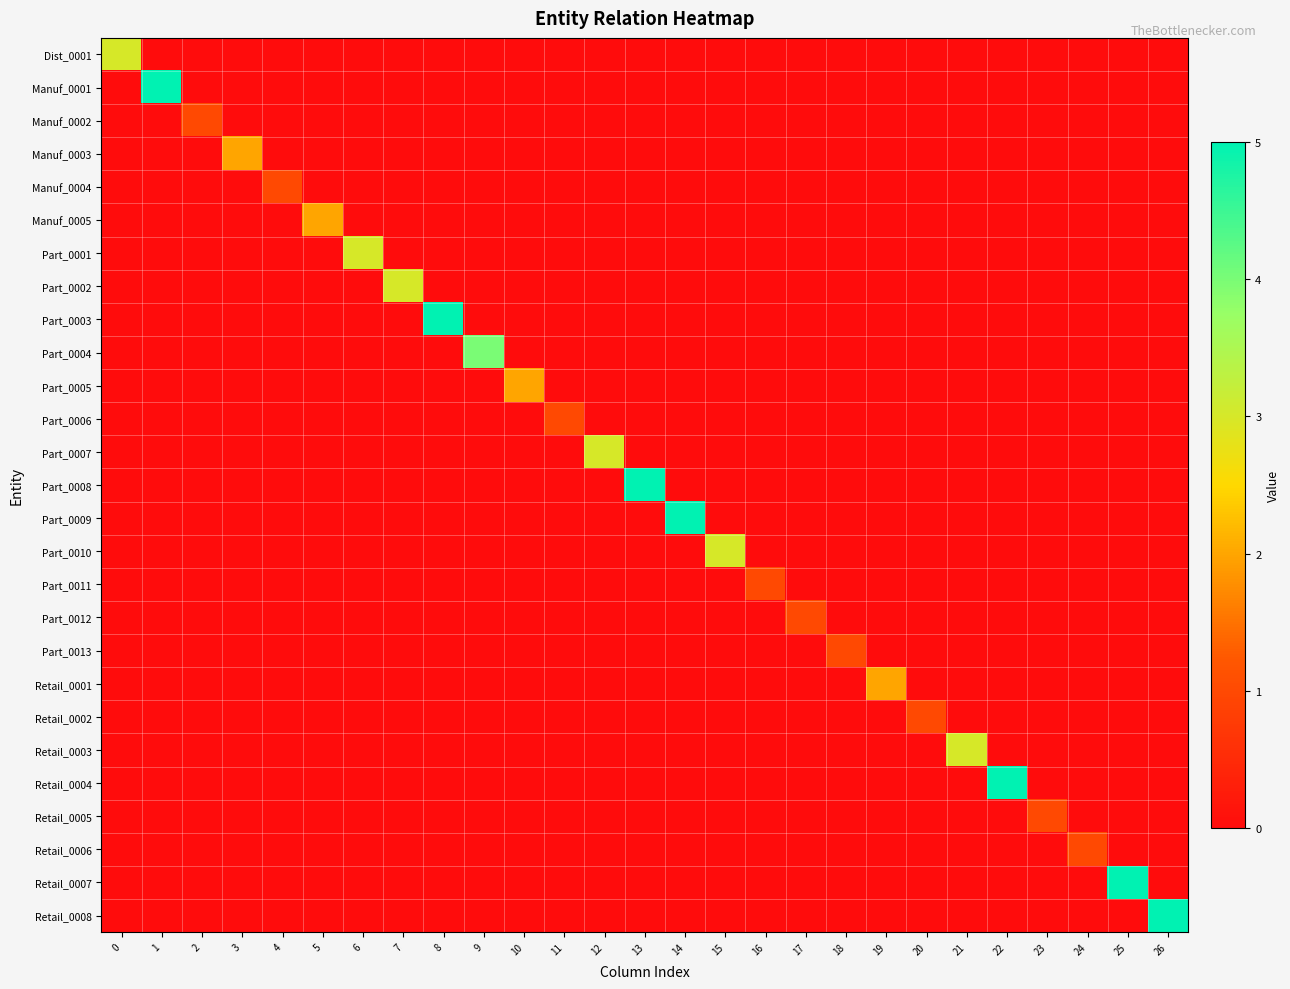

Reading left to right, list all the values displayed in this chart.

Dist_0001: 0=3	1=0	2=0	3=0	4=0	5=0	6=0	7=0	8=0	9=0	10=0	11=0	12=0	13=0	14=0	15=0	16=0	17=0	18=0	19=0	20=0	21=0	22=0	23=0	24=0	25=0	26=0
Manuf_0001: 0=0	1=5	2=0	3=0	4=0	5=0	6=0	7=0	8=0	9=0	10=0	11=0	12=0	13=0	14=0	15=0	16=0	17=0	18=0	19=0	20=0	21=0	22=0	23=0	24=0	25=0	26=0
Manuf_0002: 0=0	1=0	2=1	3=0	4=0	5=0	6=0	7=0	8=0	9=0	10=0	11=0	12=0	13=0	14=0	15=0	16=0	17=0	18=0	19=0	20=0	21=0	22=0	23=0	24=0	25=0	26=0
Manuf_0003: 0=0	1=0	2=0	3=2	4=0	5=0	6=0	7=0	8=0	9=0	10=0	11=0	12=0	13=0	14=0	15=0	16=0	17=0	18=0	19=0	20=0	21=0	22=0	23=0	24=0	25=0	26=0
Manuf_0004: 0=0	1=0	2=0	3=0	4=1	5=0	6=0	7=0	8=0	9=0	10=0	11=0	12=0	13=0	14=0	15=0	16=0	17=0	18=0	19=0	20=0	21=0	22=0	23=0	24=0	25=0	26=0
Manuf_0005: 0=0	1=0	2=0	3=0	4=0	5=2	6=0	7=0	8=0	9=0	10=0	11=0	12=0	13=0	14=0	15=0	16=0	17=0	18=0	19=0	20=0	21=0	22=0	23=0	24=0	25=0	26=0
Part_0001: 0=0	1=0	2=0	3=0	4=0	5=0	6=3	7=0	8=0	9=0	10=0	11=0	12=0	13=0	14=0	15=0	16=0	17=0	18=0	19=0	20=0	21=0	22=0	23=0	24=0	25=0	26=0
Part_0002: 0=0	1=0	2=0	3=0	4=0	5=0	6=0	7=3	8=0	9=0	10=0	11=0	12=0	13=0	14=0	15=0	16=0	17=0	18=0	19=0	20=0	21=0	22=0	23=0	24=0	25=0	26=0
Part_0003: 0=0	1=0	2=0	3=0	4=0	5=0	6=0	7=0	8=5	9=0	10=0	11=0	12=0	13=0	14=0	15=0	16=0	17=0	18=0	19=0	20=0	21=0	22=0	23=0	24=0	25=0	26=0
Part_0004: 0=0	1=0	2=0	3=0	4=0	5=0	6=0	7=0	8=0	9=4	10=0	11=0	12=0	13=0	14=0	15=0	16=0	17=0	18=0	19=0	20=0	21=0	22=0	23=0	24=0	25=0	26=0
Part_0005: 0=0	1=0	2=0	3=0	4=0	5=0	6=0	7=0	8=0	9=0	10=2	11=0	12=0	13=0	14=0	15=0	16=0	17=0	18=0	19=0	20=0	21=0	22=0	23=0	24=0	25=0	26=0
Part_0006: 0=0	1=0	2=0	3=0	4=0	5=0	6=0	7=0	8=0	9=0	10=0	11=1	12=0	13=0	14=0	15=0	16=0	17=0	18=0	19=0	20=0	21=0	22=0	23=0	24=0	25=0	26=0
Part_0007: 0=0	1=0	2=0	3=0	4=0	5=0	6=0	7=0	8=0	9=0	10=0	11=0	12=3	13=0	14=0	15=0	16=0	17=0	18=0	19=0	20=0	21=0	22=0	23=0	24=0	25=0	26=0
Part_0008: 0=0	1=0	2=0	3=0	4=0	5=0	6=0	7=0	8=0	9=0	10=0	11=0	12=0	13=5	14=0	15=0	16=0	17=0	18=0	19=0	20=0	21=0	22=0	23=0	24=0	25=0	26=0
Part_0009: 0=0	1=0	2=0	3=0	4=0	5=0	6=0	7=0	8=0	9=0	10=0	11=0	12=0	13=0	14=5	15=0	16=0	17=0	18=0	19=0	20=0	21=0	22=0	23=0	24=0	25=0	26=0
Part_0010: 0=0	1=0	2=0	3=0	4=0	5=0	6=0	7=0	8=0	9=0	10=0	11=0	12=0	13=0	14=0	15=3	16=0	17=0	18=0	19=0	20=0	21=0	22=0	23=0	24=0	25=0	26=0
Part_0011: 0=0	1=0	2=0	3=0	4=0	5=0	6=0	7=0	8=0	9=0	10=0	11=0	12=0	13=0	14=0	15=0	16=1	17=0	18=0	19=0	20=0	21=0	22=0	23=0	24=0	25=0	26=0
Part_0012: 0=0	1=0	2=0	3=0	4=0	5=0	6=0	7=0	8=0	9=0	10=0	11=0	12=0	13=0	14=0	15=0	16=0	17=1	18=0	19=0	20=0	21=0	22=0	23=0	24=0	25=0	26=0
Part_0013: 0=0	1=0	2=0	3=0	4=0	5=0	6=0	7=0	8=0	9=0	10=0	11=0	12=0	13=0	14=0	15=0	16=0	17=0	18=1	19=0	20=0	21=0	22=0	23=0	24=0	25=0	26=0
Retail_0001: 0=0	1=0	2=0	3=0	4=0	5=0	6=0	7=0	8=0	9=0	10=0	11=0	12=0	13=0	14=0	15=0	16=0	17=0	18=0	19=2	20=0	21=0	22=0	23=0	24=0	25=0	26=0
Retail_0002: 0=0	1=0	2=0	3=0	4=0	5=0	6=0	7=0	8=0	9=0	10=0	11=0	12=0	13=0	14=0	15=0	16=0	17=0	18=0	19=0	20=1	21=0	22=0	23=0	24=0	25=0	26=0
Retail_0003: 0=0	1=0	2=0	3=0	4=0	5=0	6=0	7=0	8=0	9=0	10=0	11=0	12=0	13=0	14=0	15=0	16=0	17=0	18=0	19=0	20=0	21=3	22=0	23=0	24=0	25=0	26=0
Retail_0004: 0=0	1=0	2=0	3=0	4=0	5=0	6=0	7=0	8=0	9=0	10=0	11=0	12=0	13=0	14=0	15=0	16=0	17=0	18=0	19=0	20=0	21=0	22=5	23=0	24=0	25=0	26=0
Retail_0005: 0=0	1=0	2=0	3=0	4=0	5=0	6=0	7=0	8=0	9=0	10=0	11=0	12=0	13=0	14=0	15=0	16=0	17=0	18=0	19=0	20=0	21=0	22=0	23=1	24=0	25=0	26=0
Retail_0006: 0=0	1=0	2=0	3=0	4=0	5=0	6=0	7=0	8=0	9=0	10=0	11=0	12=0	13=0	14=0	15=0	16=0	17=0	18=0	19=0	20=0	21=0	22=0	23=0	24=1	25=0	26=0
Retail_0007: 0=0	1=0	2=0	3=0	4=0	5=0	6=0	7=0	8=0	9=0	10=0	11=0	12=0	13=0	14=0	15=0	16=0	17=0	18=0	19=0	20=0	21=0	22=0	23=0	24=0	25=5	26=0
Retail_0008: 0=0	1=0	2=0	3=0	4=0	5=0	6=0	7=0	8=0	9=0	10=0	11=0	12=0	13=0	14=0	15=0	16=0	17=0	18=0	19=0	20=0	21=0	22=0	23=0	24=0	25=0	26=5